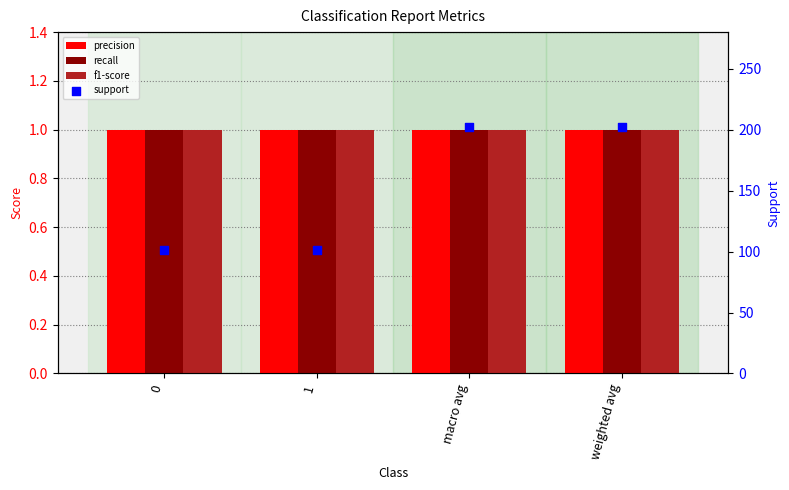

Which series reaches the maximum Y coordinate?

support